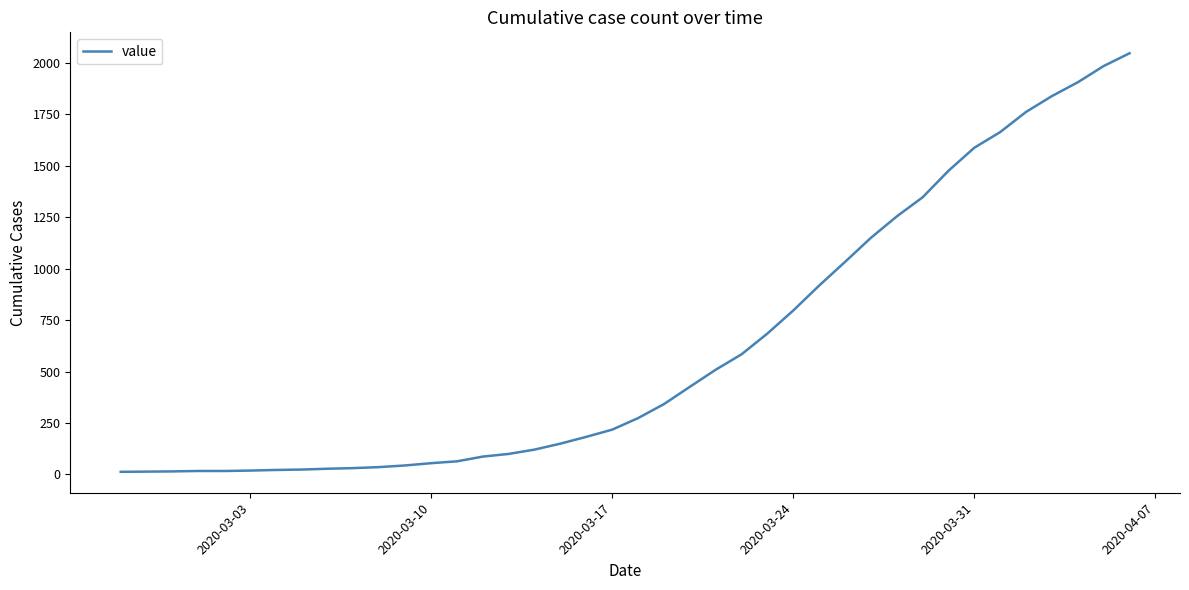

What is the difference between the maximum and minimum values?

2034